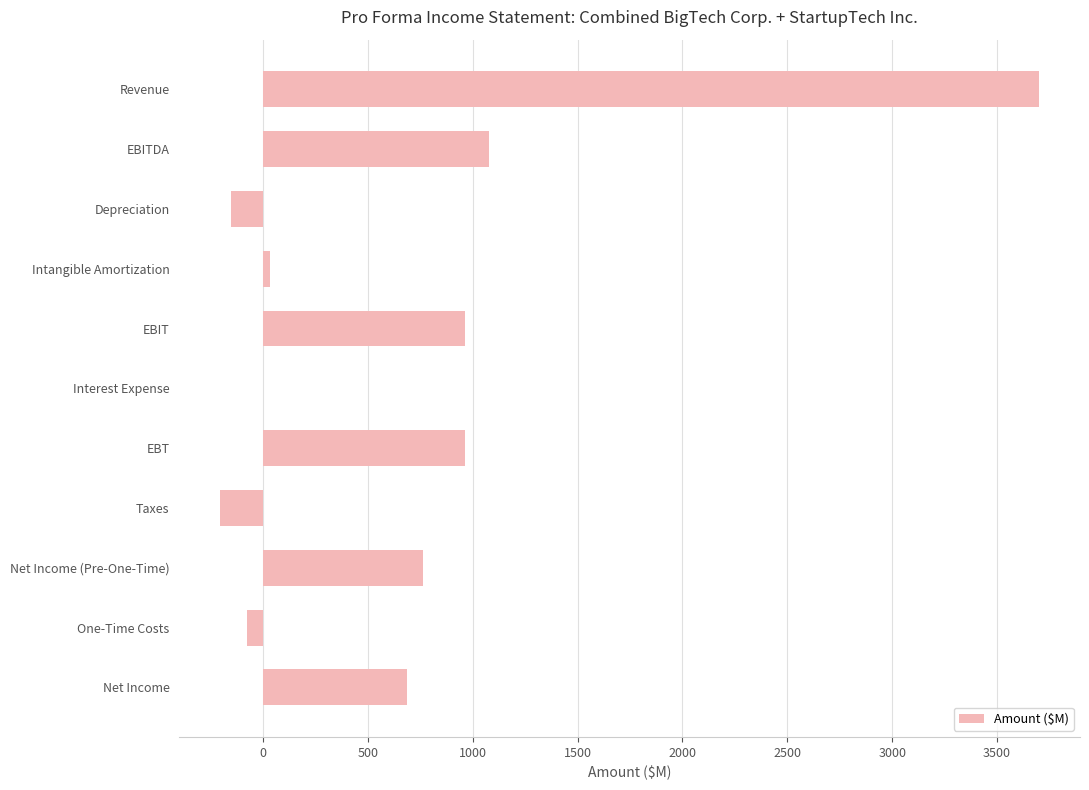

Reading top to bottom, transcribe all the data shown in this chart.

Revenue=3700.0	EBITDA=1080.0	Depreciation=-150.0	Intangible Amortization=35.4	EBIT=965.4	Interest Expense=0.0	EBT=965.4	Taxes=-202.7	Net Income (Pre-One-Time)=762.6	One-Time Costs=-75.0	Net Income=687.6